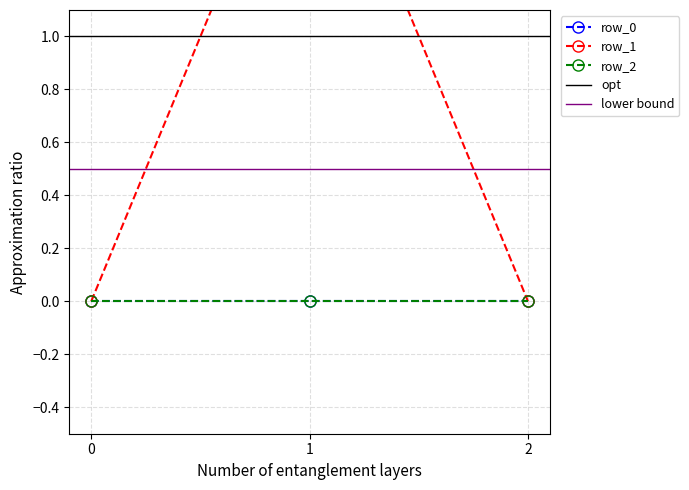

What are all the series names shown in the legend?

row_0, row_1, row_2